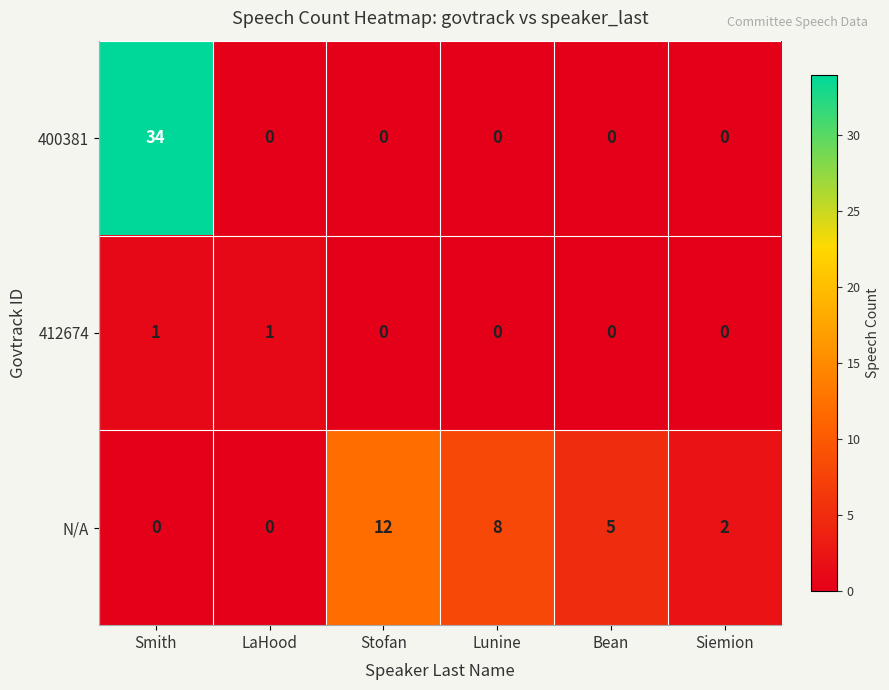

What is the average value of the 400381 series?

6